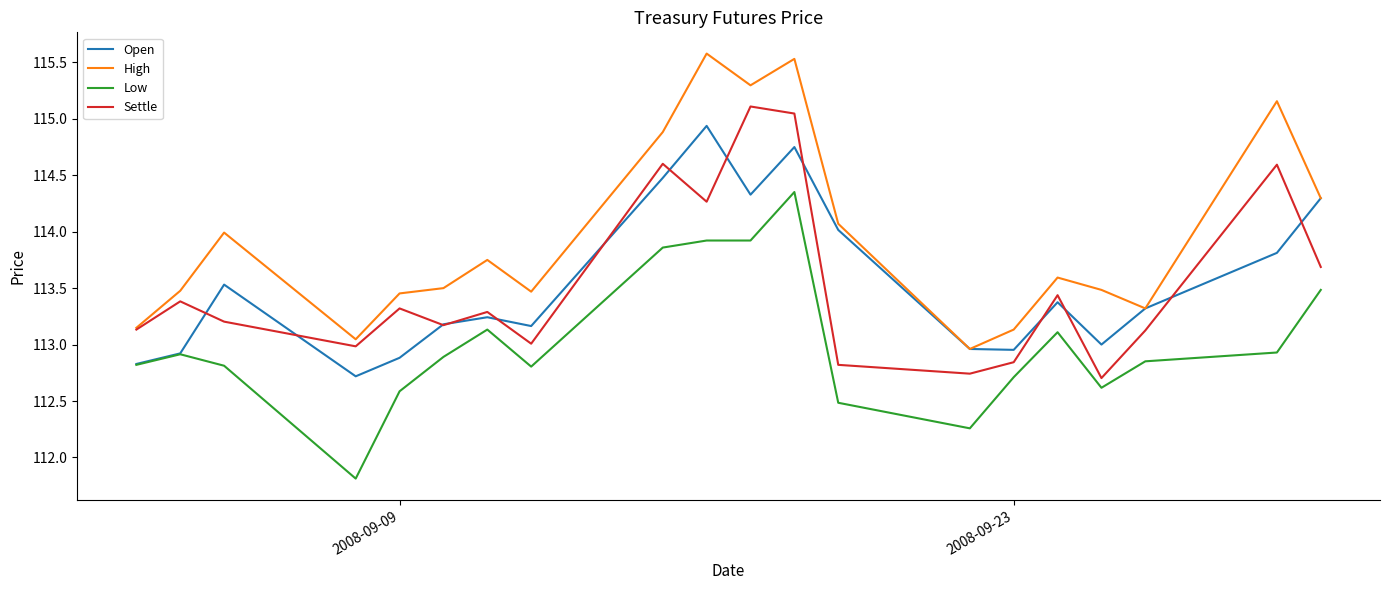

Which series has the largest total across all categories?

High